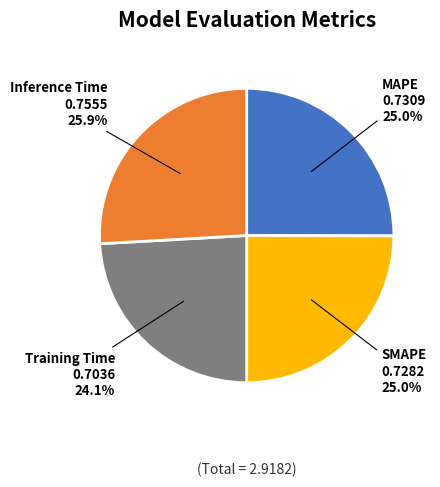

To the nearest percent, what percentage of the pie is Training Time?

24%